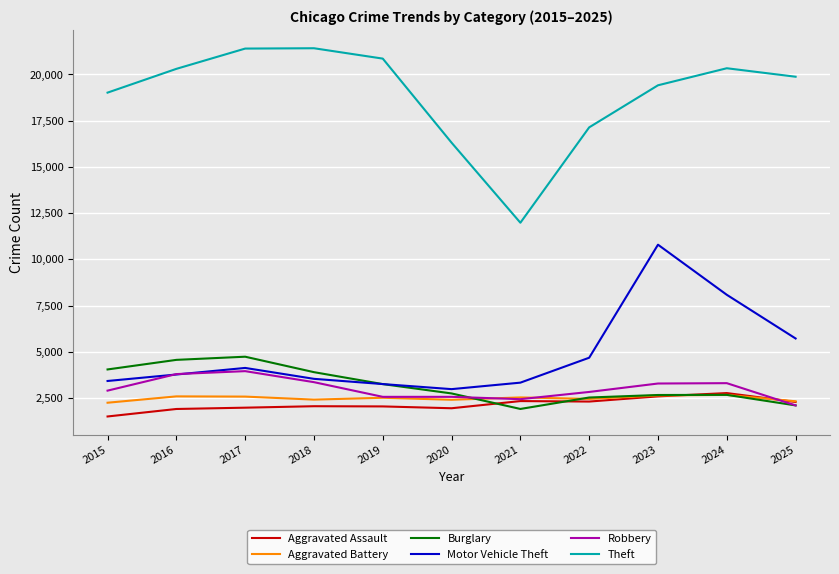

What are all the series names shown in the legend?

Aggravated Assault, Aggravated Battery, Burglary, Motor Vehicle Theft, Robbery, Theft